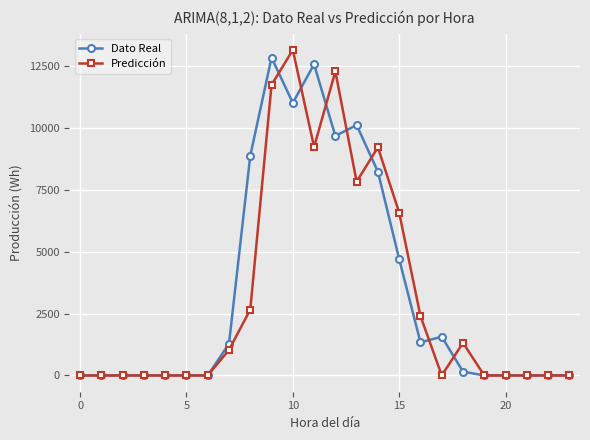

At how many categories does at least one series exceed 2816?

8